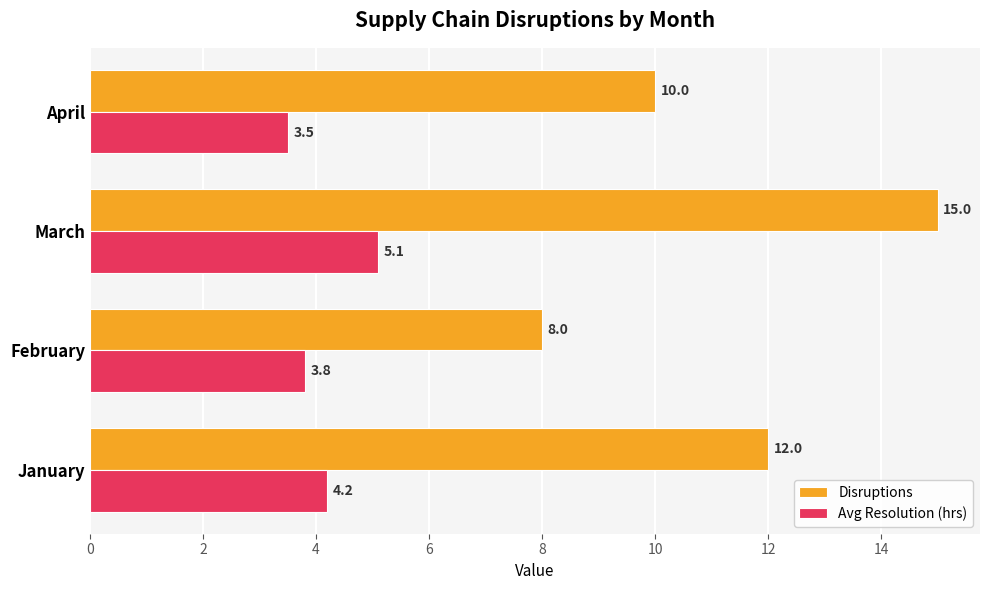

What is the sum of the Disruptions values at January and March?

27.0